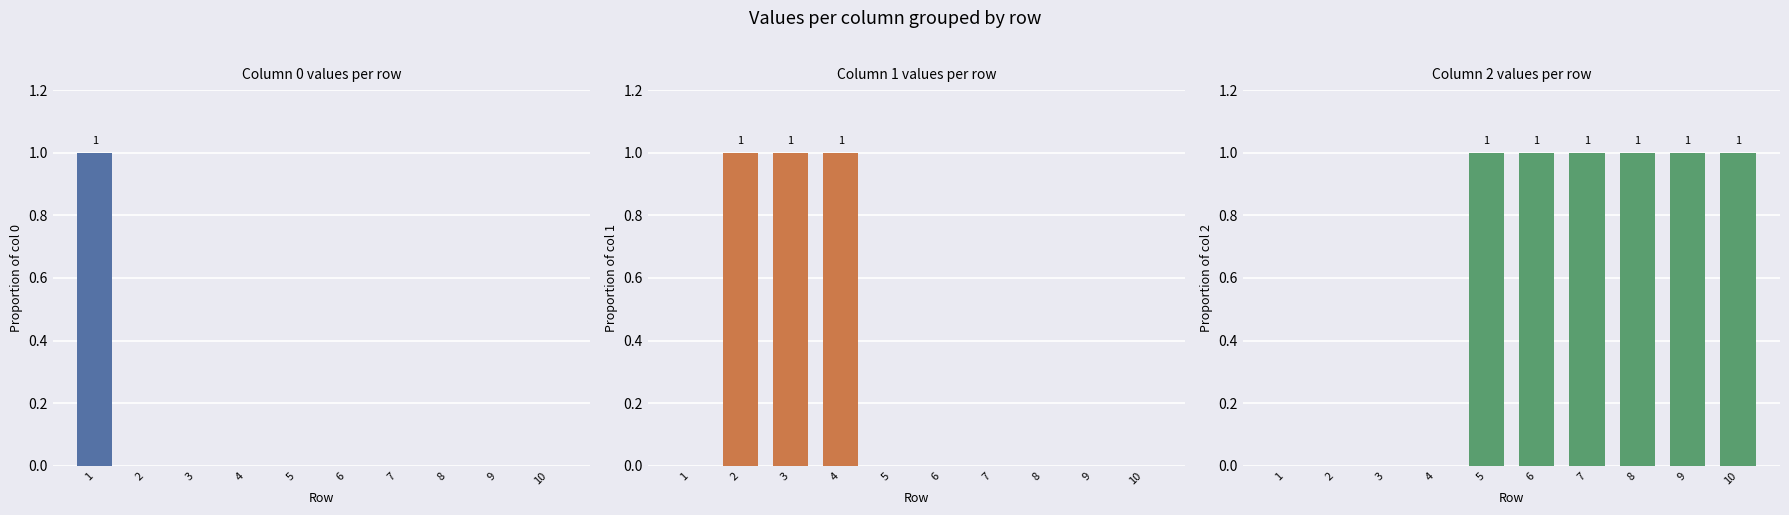

The value of 2 at 9 is 0. True or false?

False